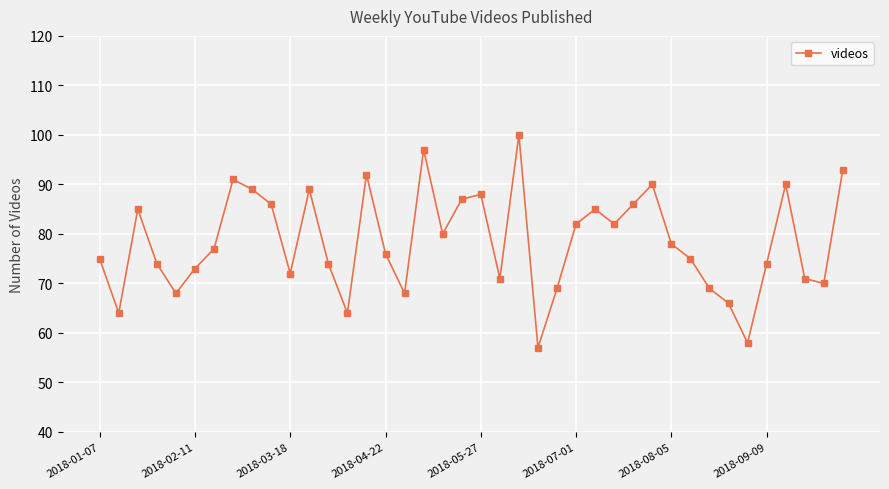

What is the greatest value displayed?

100